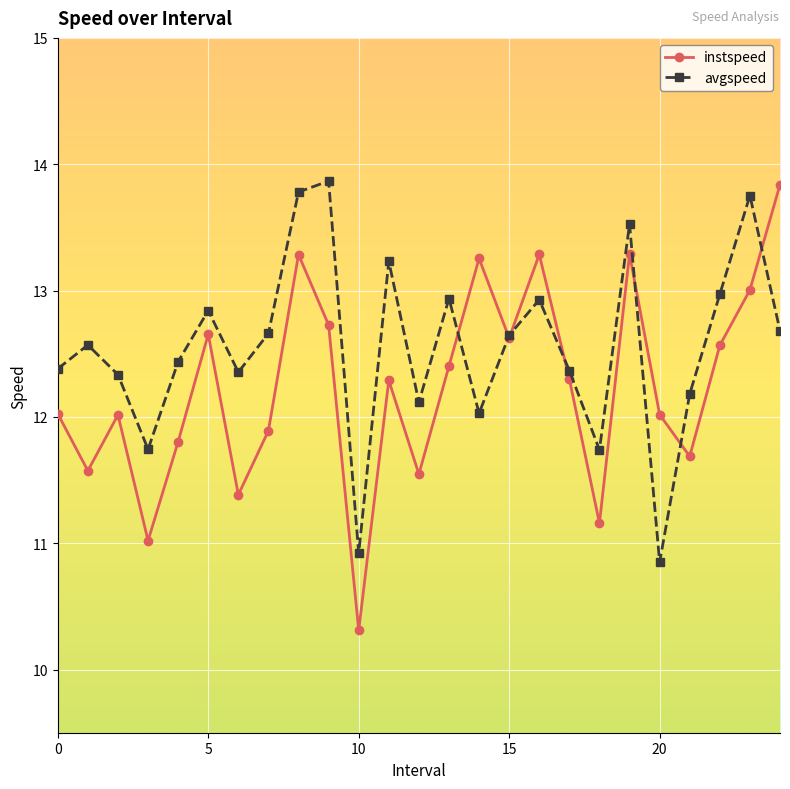

What is the value of the instspeed point at the 15th from the left?

13.3